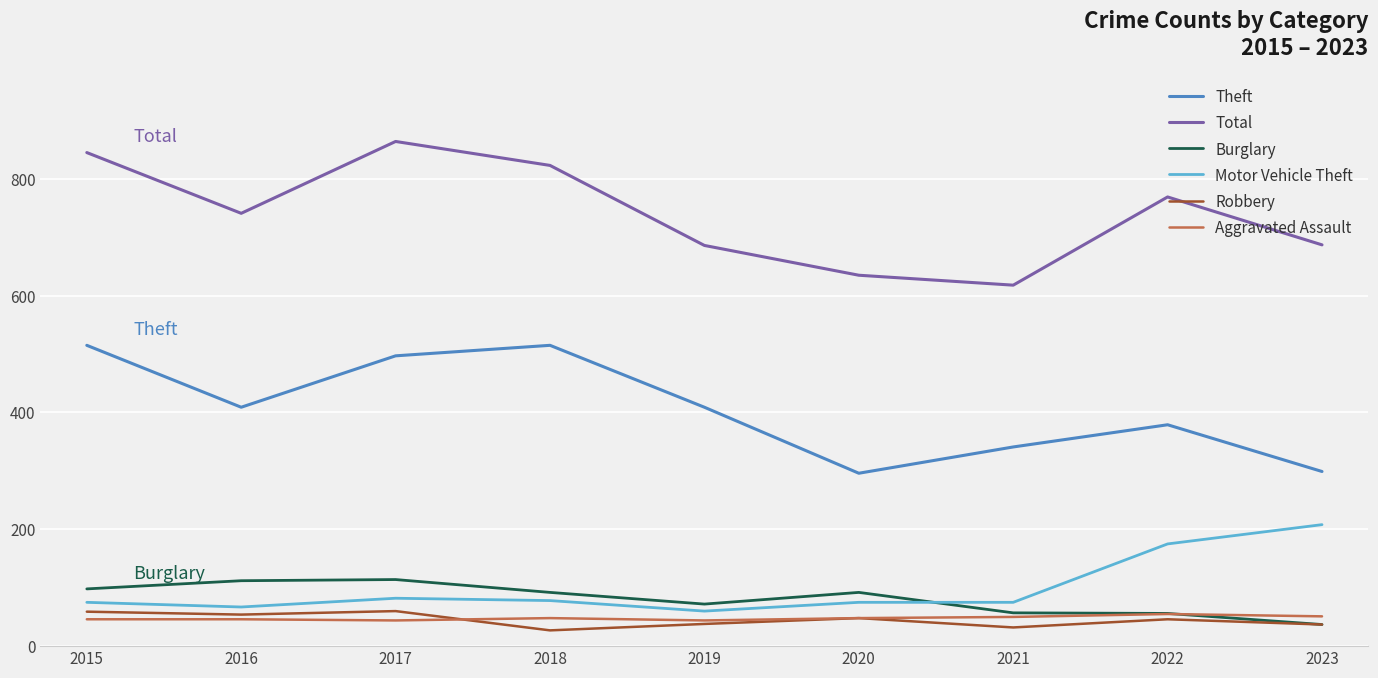

What is the difference between the maximum and minimum values in the Burglary series?

77